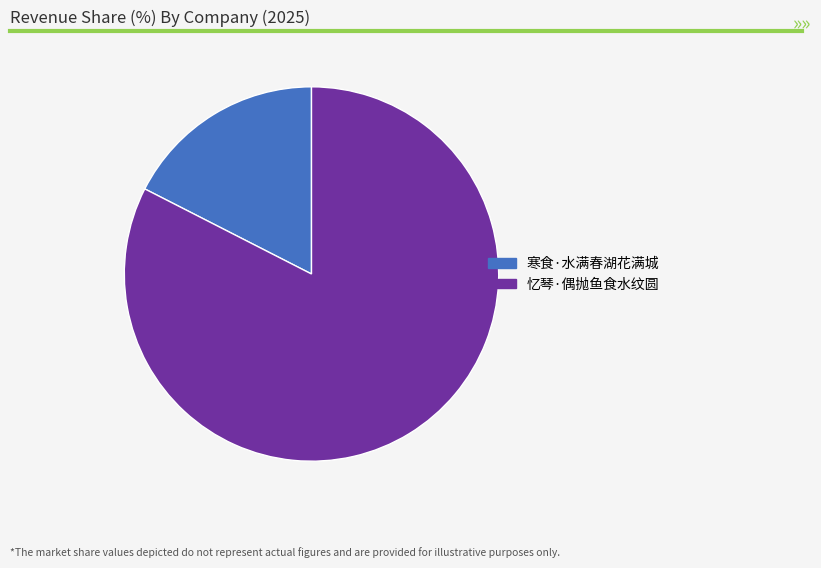

Is it true that 忆琴·偶抛鱼食水纹圆 is 96% of the pie?

False